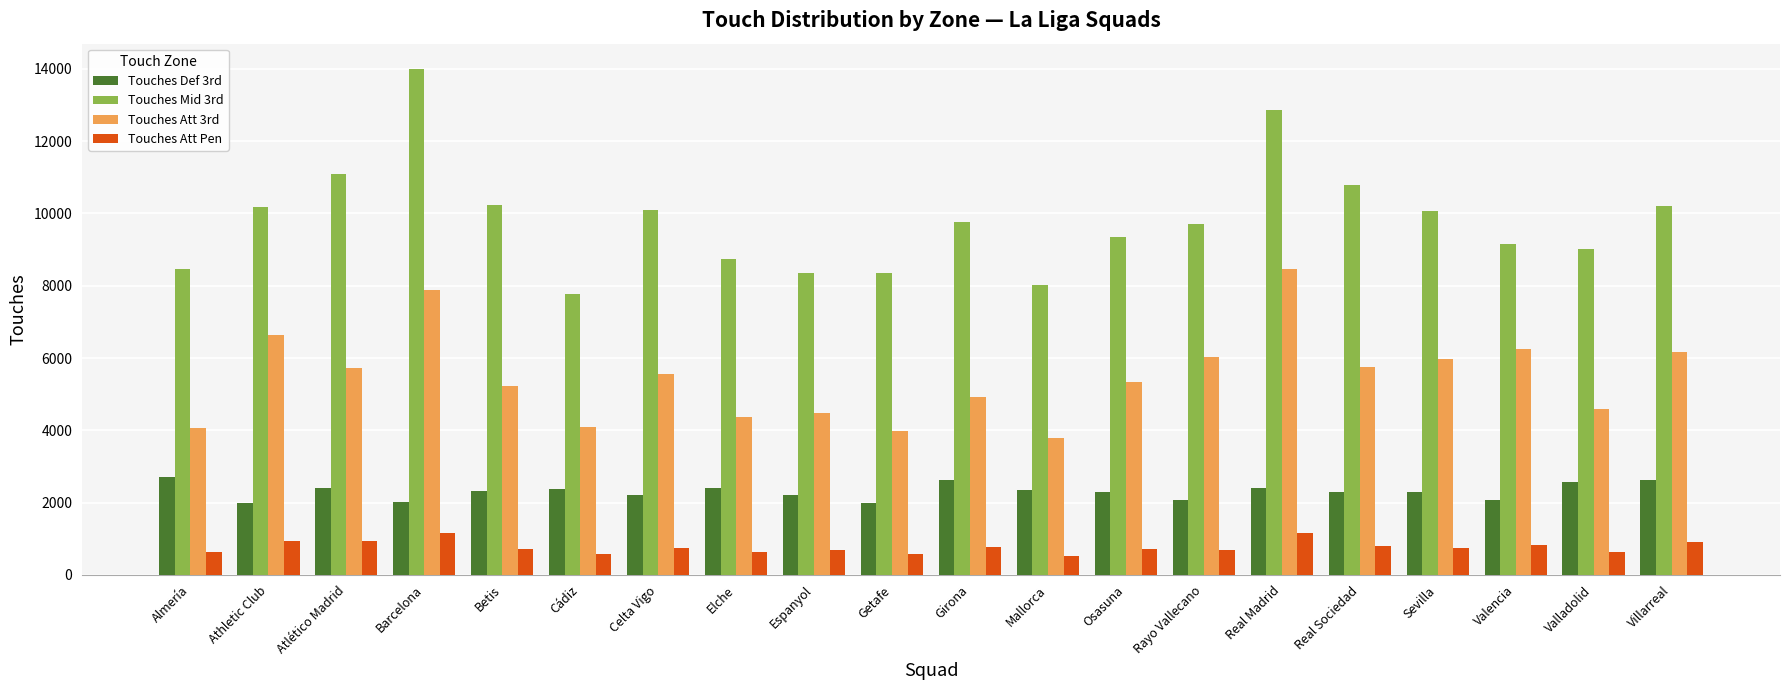

The Touches Att 3rd series shows 5331 at Osasuna. True or false?

True